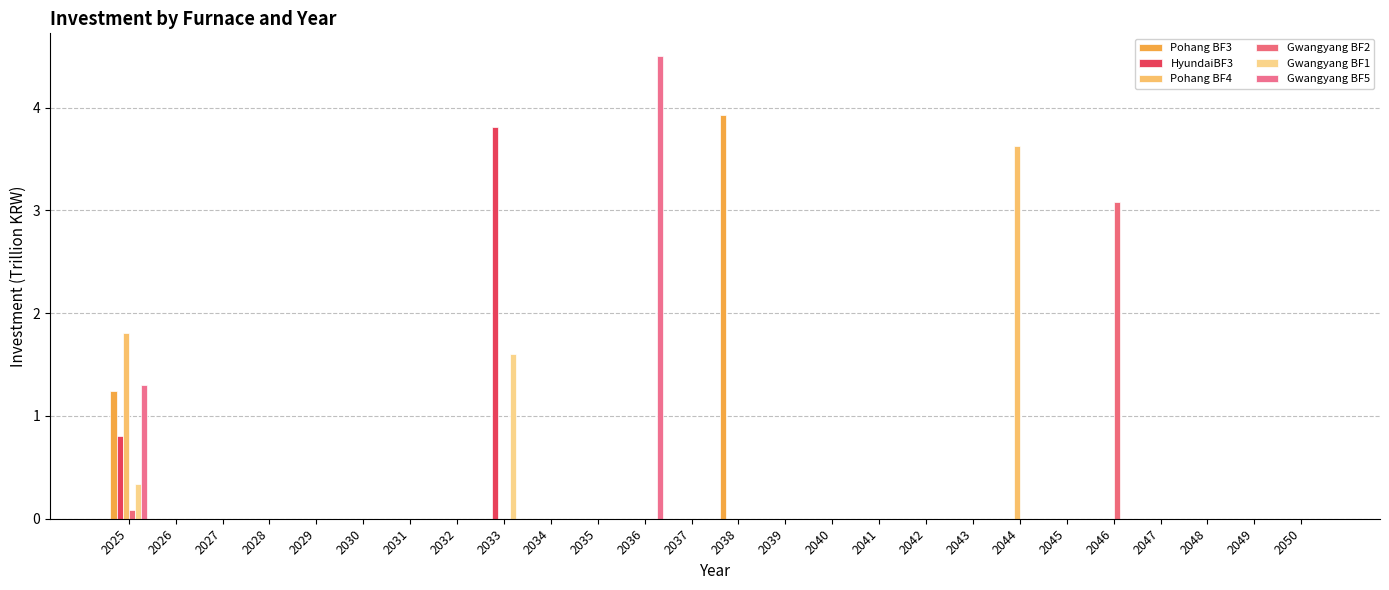

Reading left to right, extract all data points from this chart.

Pohang BF3: 2025=1.2	2026=0.0	2027=0.0	2028=0.0	2029=0.0	2030=0.0	2031=0.0	2032=0.0	2033=0.0	2034=0.0	2035=0.0	2036=0.0	2037=0.0	2038=3.9	2039=0.0	2040=0.0	2041=0.0	2042=0.0	2043=0.0	2044=0.0	2045=0.0	2046=0.0	2047=0.0	2048=0.0	2049=0.0	2050=0.0
HyundaiBF3: 2025=0.8	2026=0.0	2027=0.0	2028=0.0	2029=0.0	2030=0.0	2031=0.0	2032=0.0	2033=3.8	2034=0.0	2035=0.0	2036=0.0	2037=0.0	2038=0.0	2039=0.0	2040=0.0	2041=0.0	2042=0.0	2043=0.0	2044=0.0	2045=0.0	2046=0.0	2047=0.0	2048=0.0	2049=0.0	2050=0.0
Pohang BF4: 2025=1.8	2026=0.0	2027=0.0	2028=0.0	2029=0.0	2030=0.0	2031=0.0	2032=0.0	2033=0.0	2034=0.0	2035=0.0	2036=0.0	2037=0.0	2038=0.0	2039=0.0	2040=0.0	2041=0.0	2042=0.0	2043=0.0	2044=3.6	2045=0.0	2046=0.0	2047=0.0	2048=0.0	2049=0.0	2050=0.0
Gwangyang BF2: 2025=0.1	2026=0.0	2027=0.0	2028=0.0	2029=0.0	2030=0.0	2031=0.0	2032=0.0	2033=0.0	2034=0.0	2035=0.0	2036=0.0	2037=0.0	2038=0.0	2039=0.0	2040=0.0	2041=0.0	2042=0.0	2043=0.0	2044=0.0	2045=0.0	2046=3.1	2047=0.0	2048=0.0	2049=0.0	2050=0.0
Gwangyang BF1: 2025=0.3	2026=0.0	2027=0.0	2028=0.0	2029=0.0	2030=0.0	2031=0.0	2032=0.0	2033=1.6	2034=0.0	2035=0.0	2036=0.0	2037=0.0	2038=0.0	2039=0.0	2040=0.0	2041=0.0	2042=0.0	2043=0.0	2044=0.0	2045=0.0	2046=0.0	2047=0.0	2048=0.0	2049=0.0	2050=0.0
Gwangyang BF5: 2025=1.3	2026=0.0	2027=0.0	2028=0.0	2029=0.0	2030=0.0	2031=0.0	2032=0.0	2033=0.0	2034=0.0	2035=0.0	2036=4.5	2037=0.0	2038=0.0	2039=0.0	2040=0.0	2041=0.0	2042=0.0	2043=0.0	2044=0.0	2045=0.0	2046=0.0	2047=0.0	2048=0.0	2049=0.0	2050=0.0